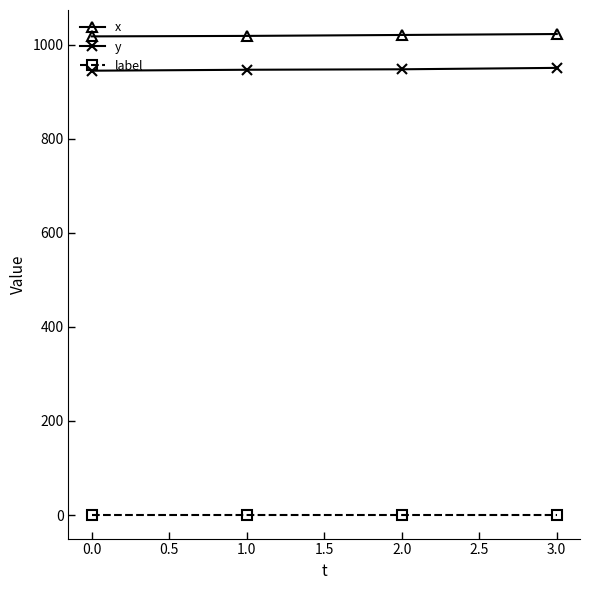

List the series in order of their peak value, lowest first.

label, y, x